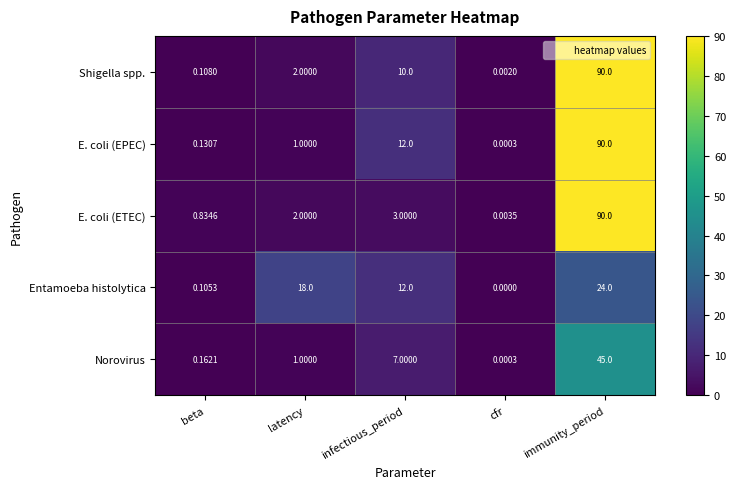

Which series has the largest total across all categories?

E. coli (EPEC)